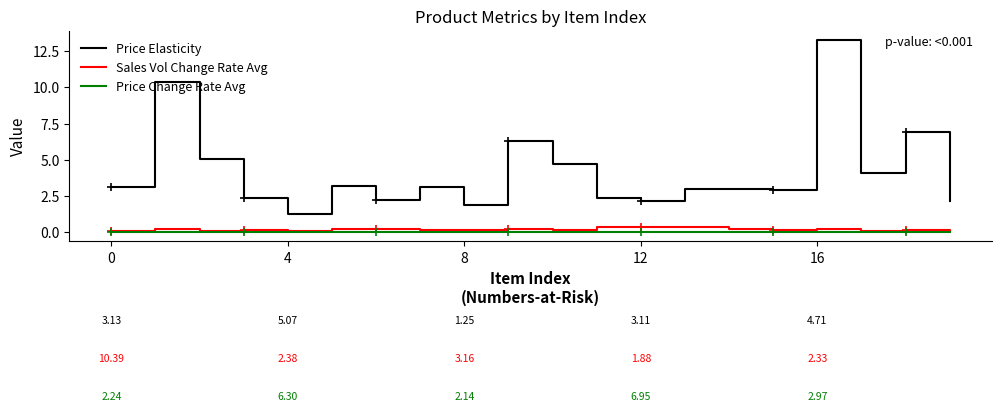

Which series has the largest total across all categories?

Price Elasticity